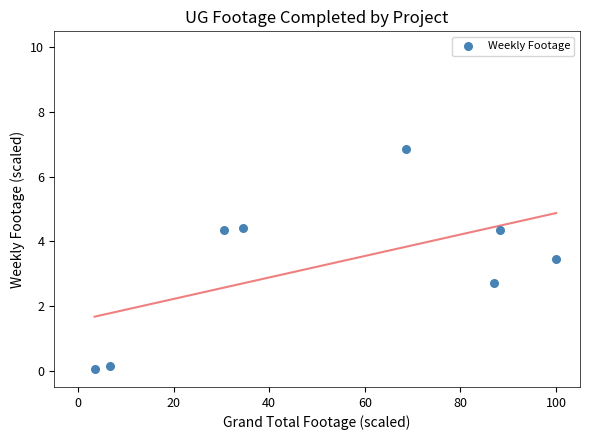

What is the range of X values (max minus min)?

96.5